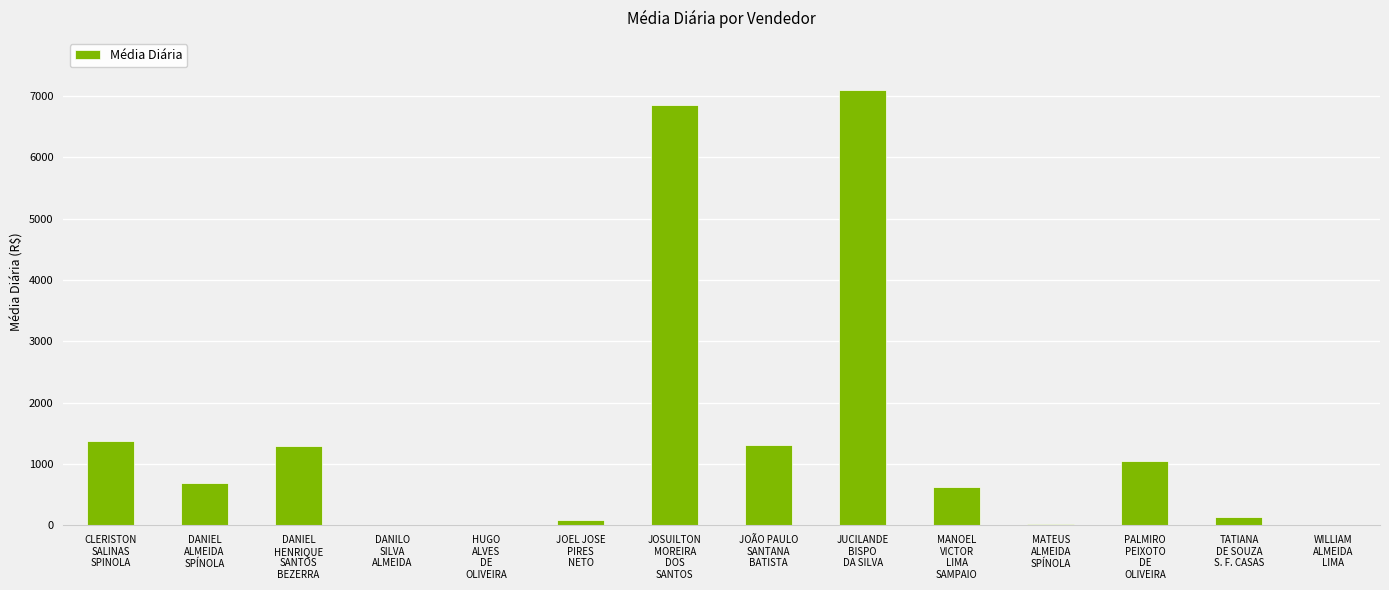

What is the maximum value shown in the chart?

7090.8